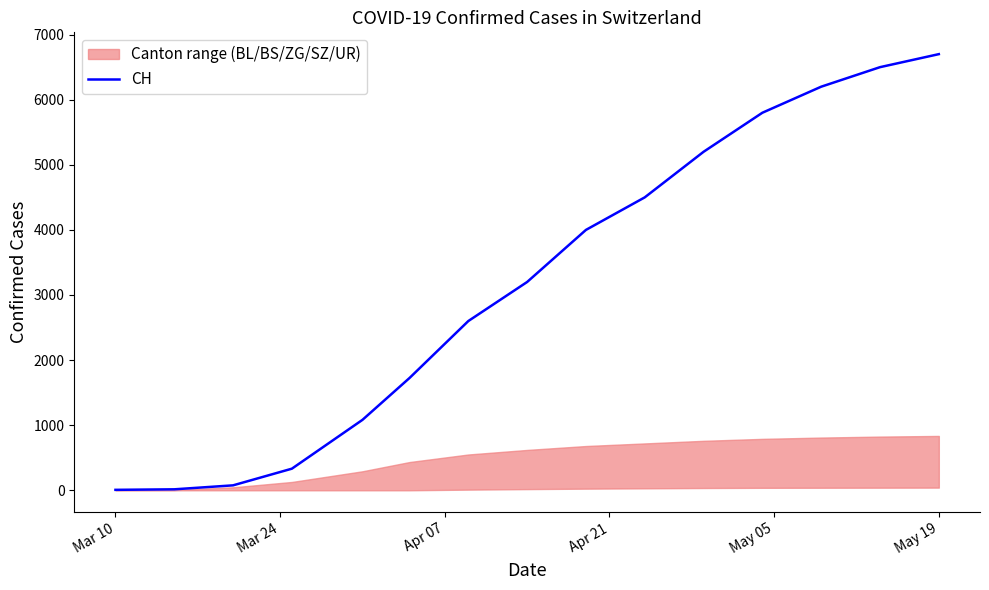

What is the maximum value for CH?

6700